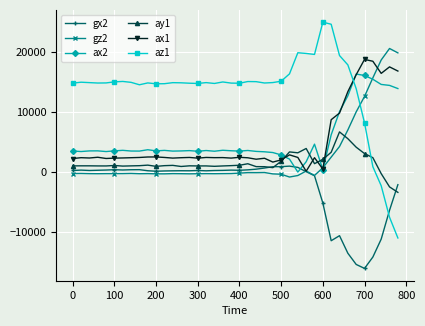

At how many categories does at least one series exceed 5968?

40